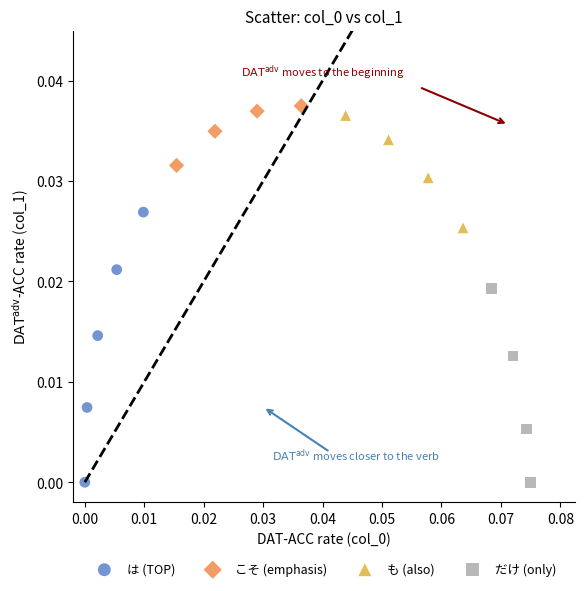

Which series has the widest spread of Y values?

は (TOP)